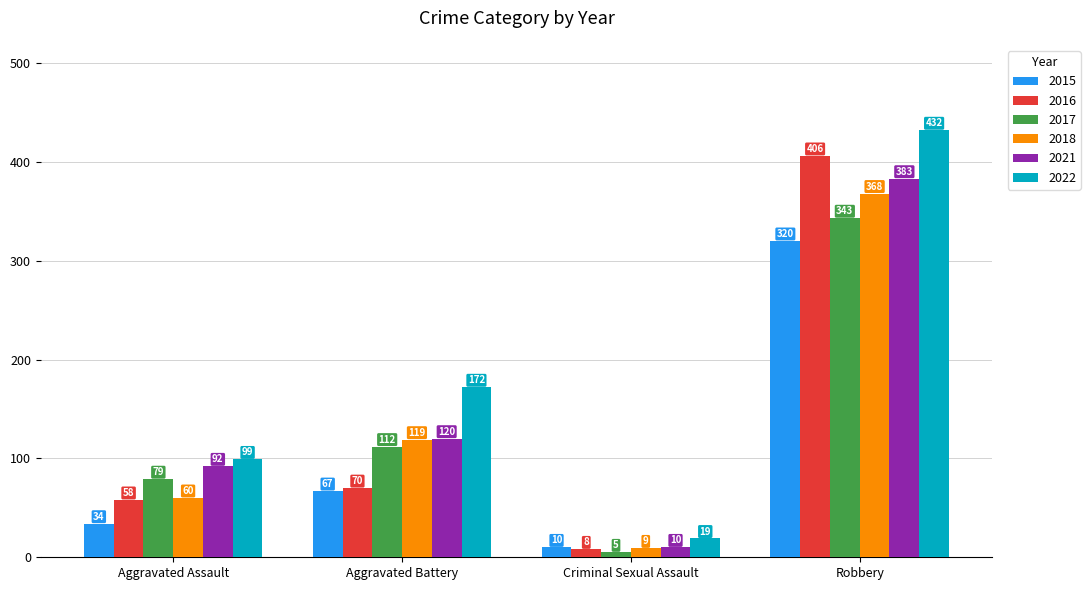

What is the difference between the highest and lowest values at Robbery?

112